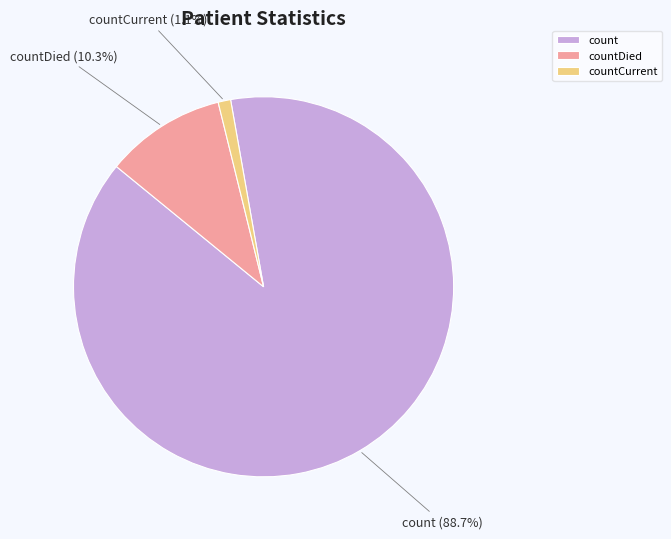

The count slice represents 82% of the pie. True or false?

False